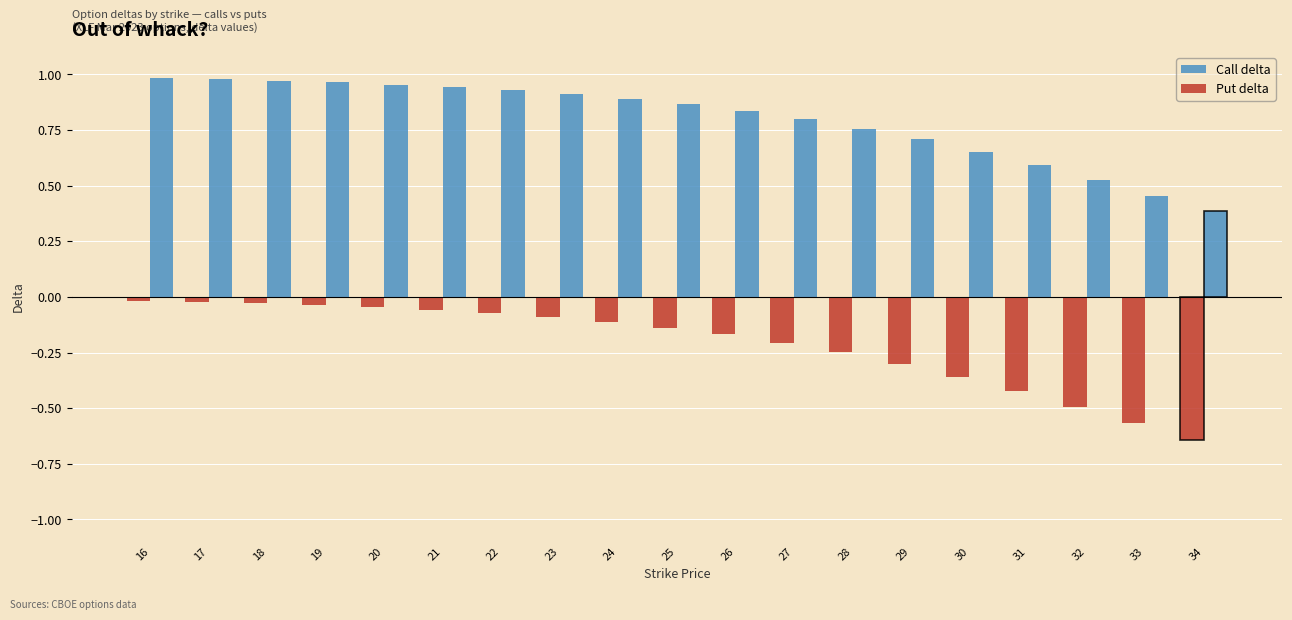

List the series in order of their peak value, lowest first.

Put delta, Call delta